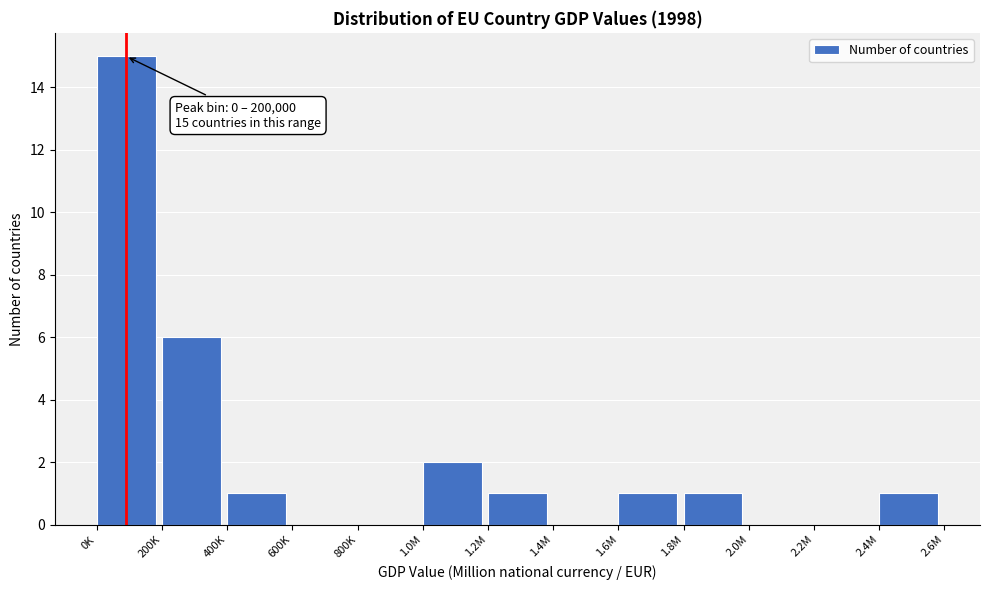

Reading right to left, transcribe all the data shown in this chart.

2.4M=1	2.2M=0	2.0M=0	1.8M=1	1.6M=1	1.4M=0	1.2M=1	1.0M=2	800K=0	600K=0	400K=1	200K=6	0K=15